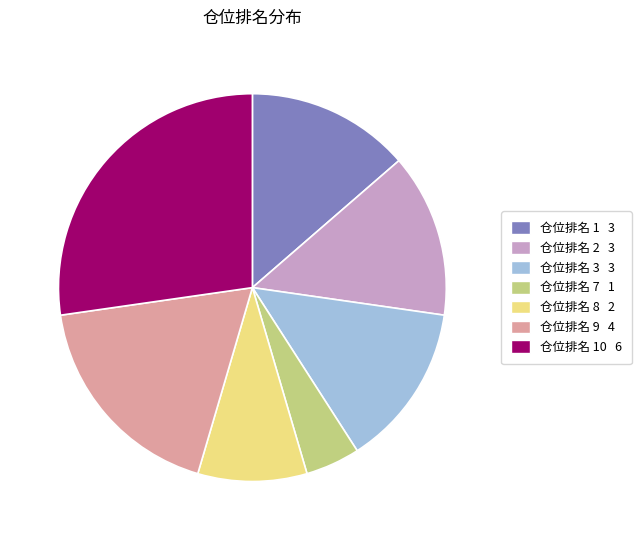

Is there a majority slice in this chart?

No